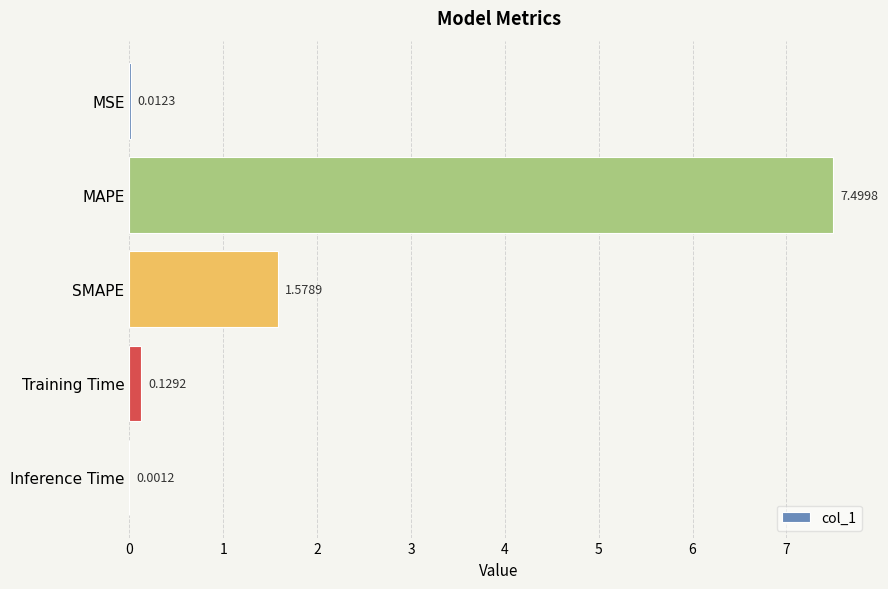

At which category does the chart reach its peak across all series?

MAPE